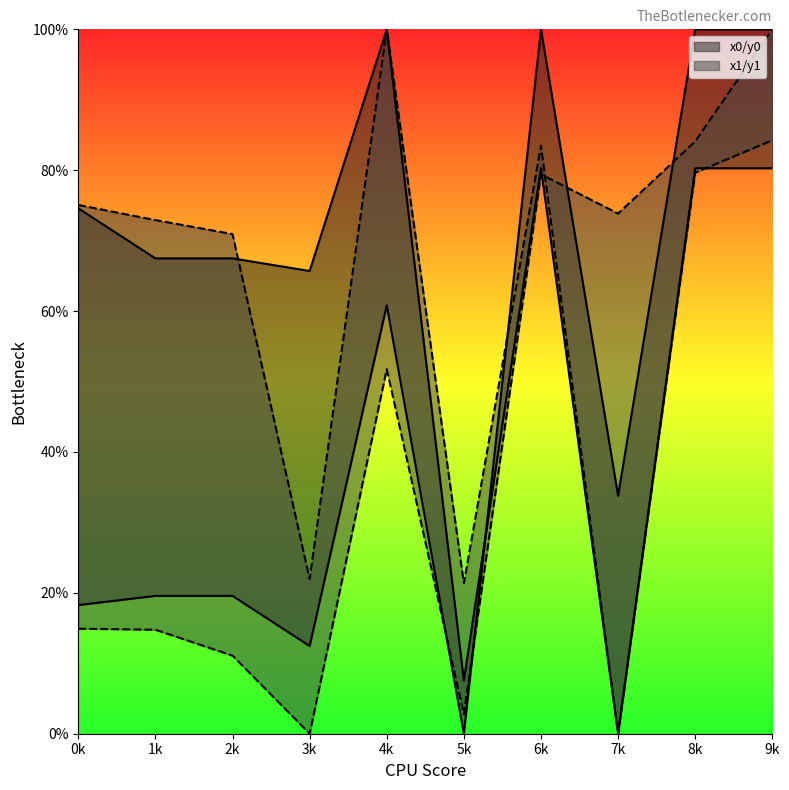

In x0, how many points are higher than both neighbors (excluding endpoints)?

2